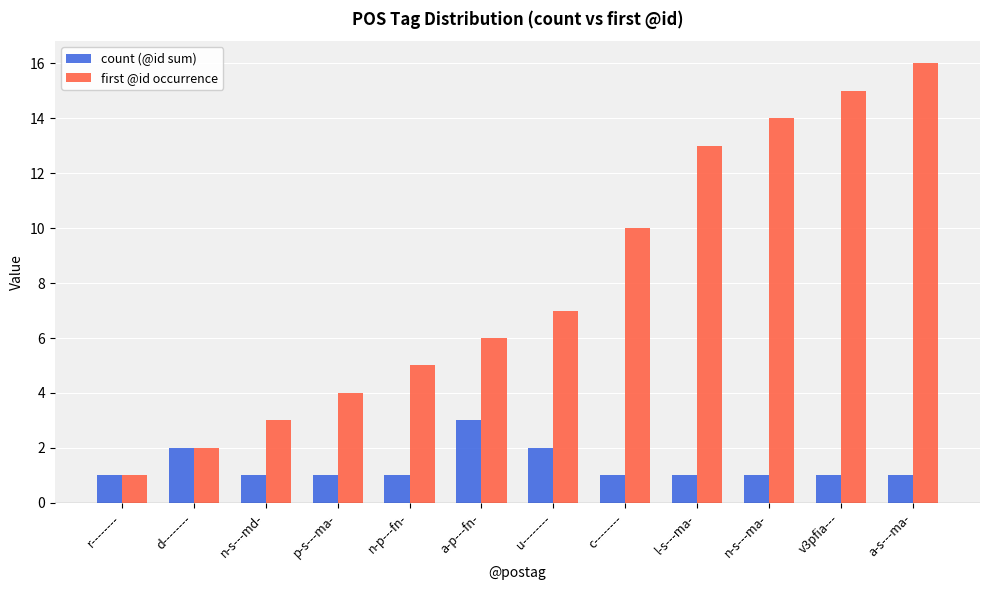

At which label is first @id occurrence closest to 8?

u--------